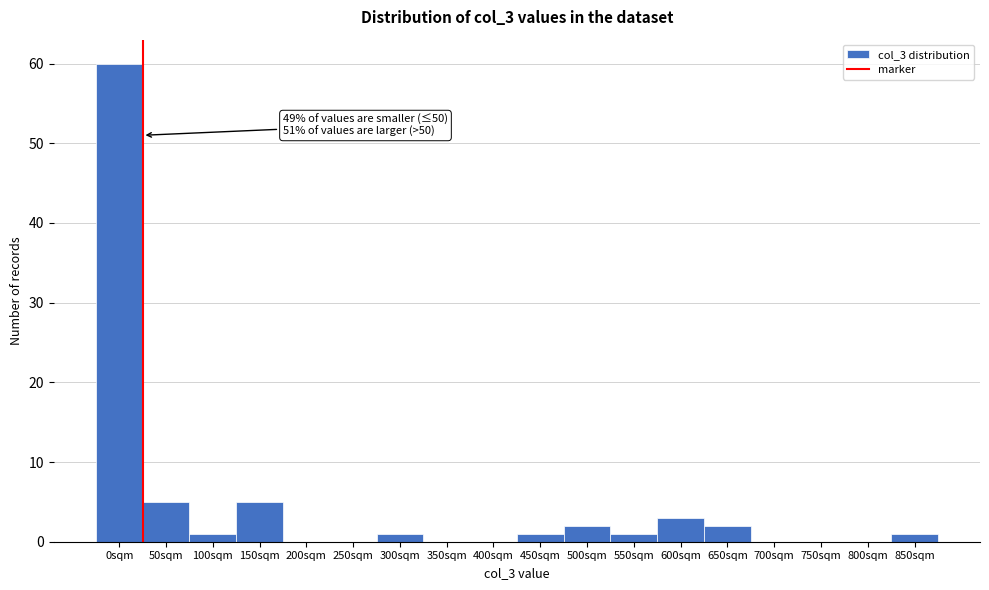

Reading right to left, list all the values displayed in this chart.

850sqm=1	800sqm=0	750sqm=0	700sqm=0	650sqm=2	600sqm=3	550sqm=1	500sqm=2	450sqm=1	400sqm=0	350sqm=0	300sqm=1	250sqm=0	200sqm=0	150sqm=5	100sqm=1	50sqm=5	0sqm=60